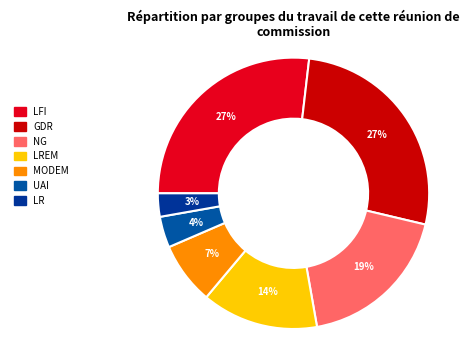

How many segments does this pie chart have?

7